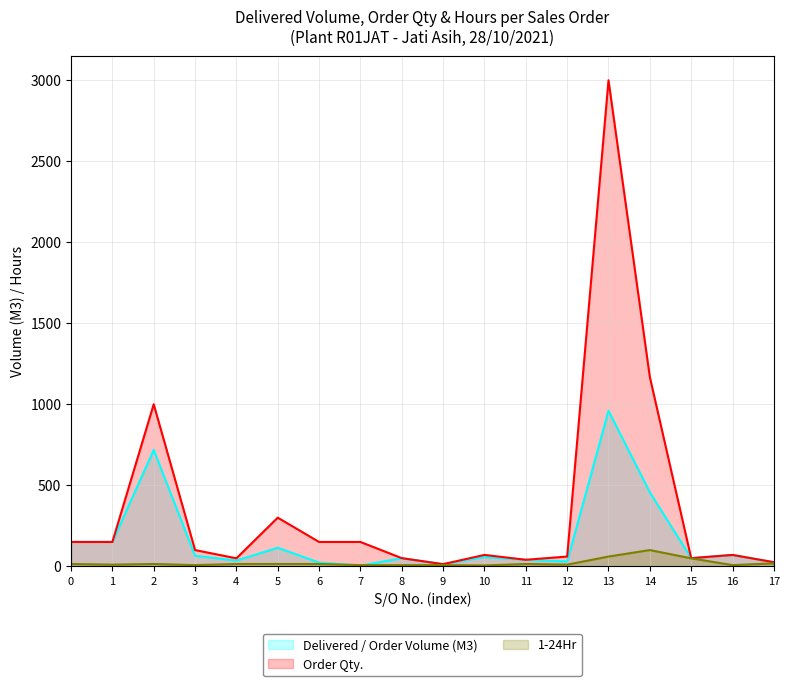

At which category is the sum across all series the highest?

13